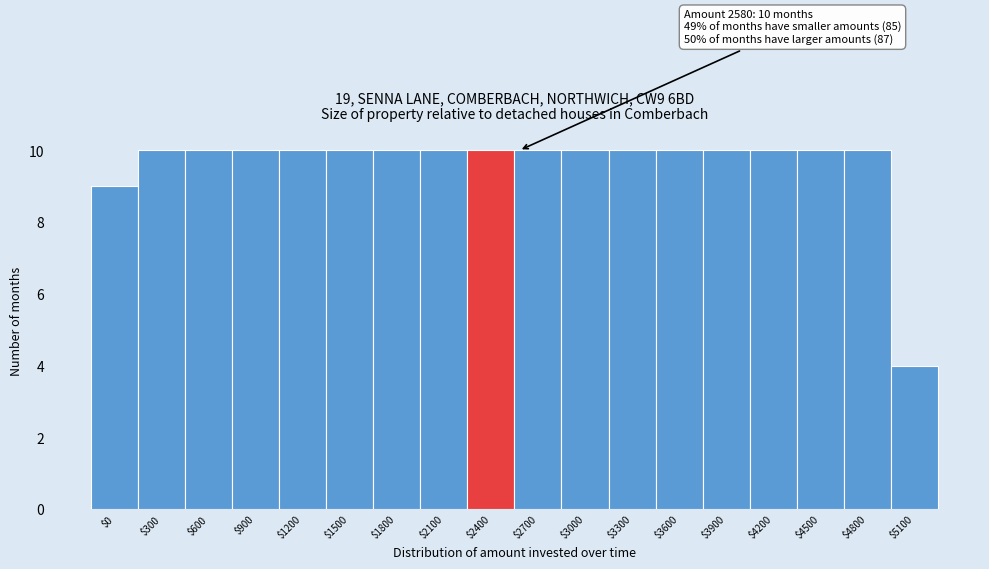

Reading left to right, transcribe all the data shown in this chart.

9	10	10	10	10	10	10	10	10	10	10	10	10	10	10	10	10	4